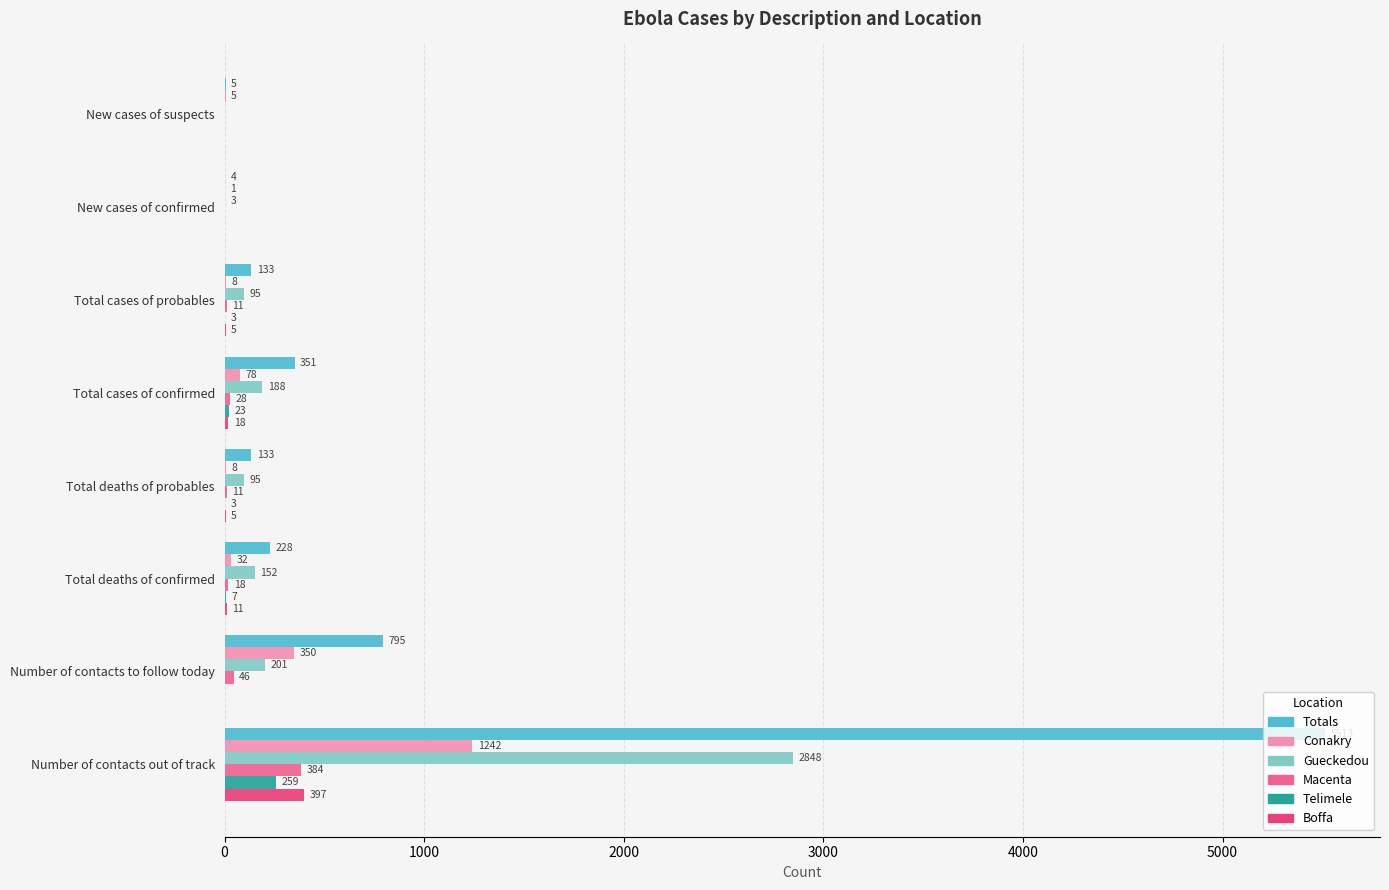

Which series changed the most between New cases of suspects and Total deaths of probables?

Totals